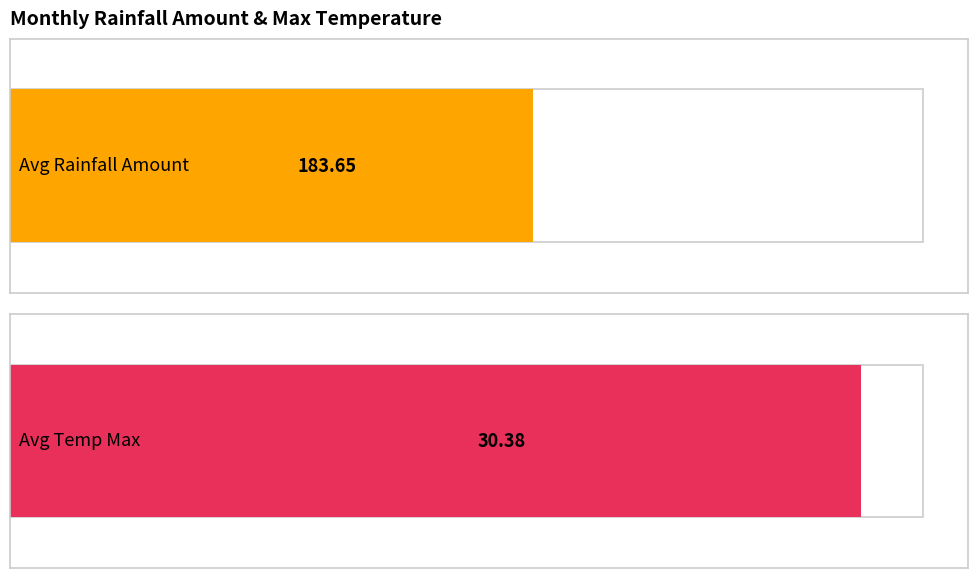

What are all the series names shown in the legend?

rainfall_amount, temp_max